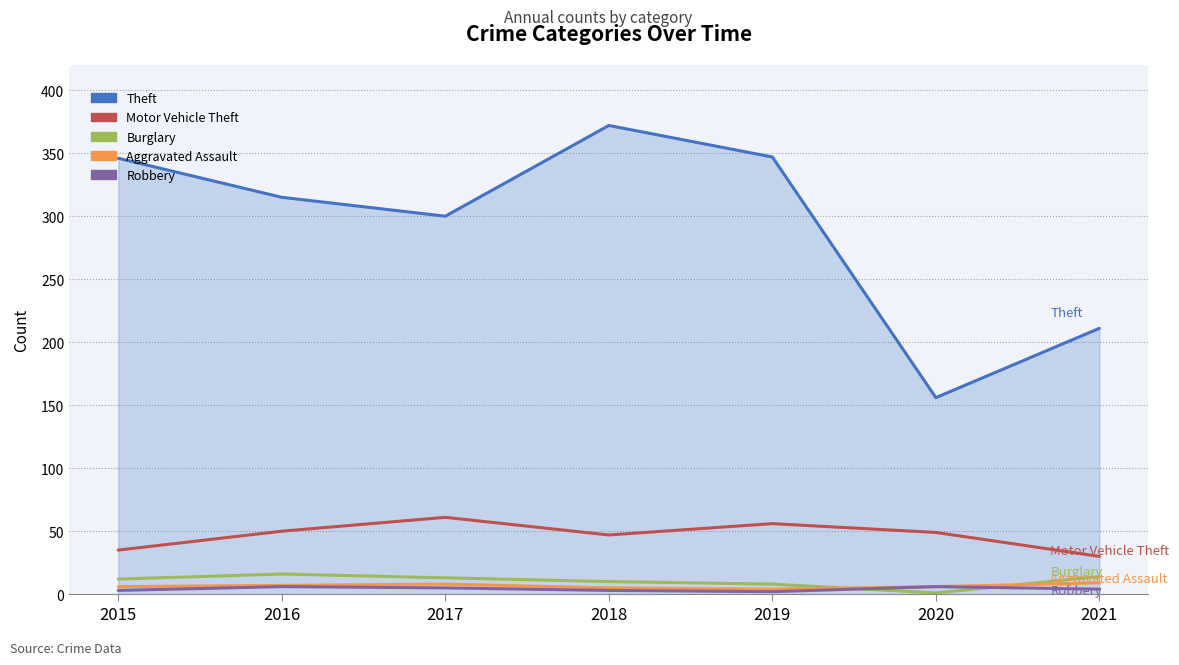

Which series changed the most between 2017 and 2019?

Theft